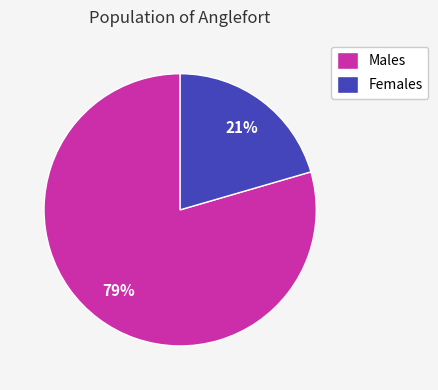

Rank the categories by value from highest to lowest.

Males, Females